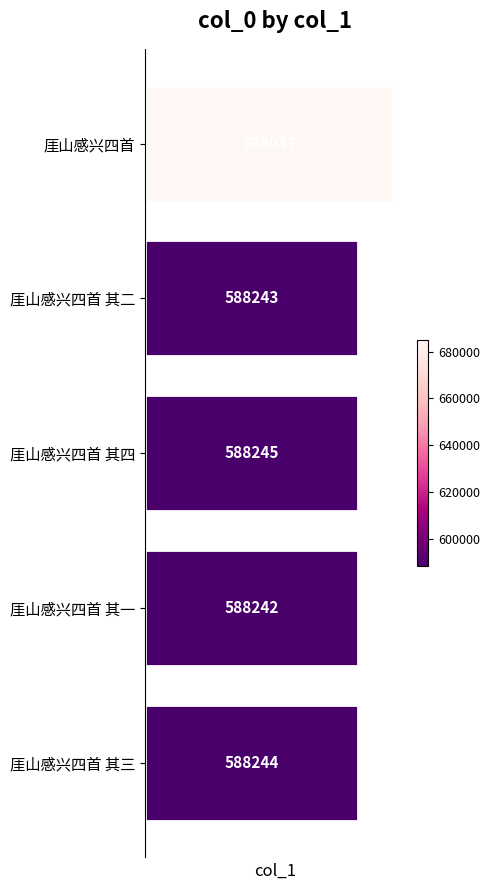

The value at 厓山感兴四首 其四 is 588245. True or false?

True